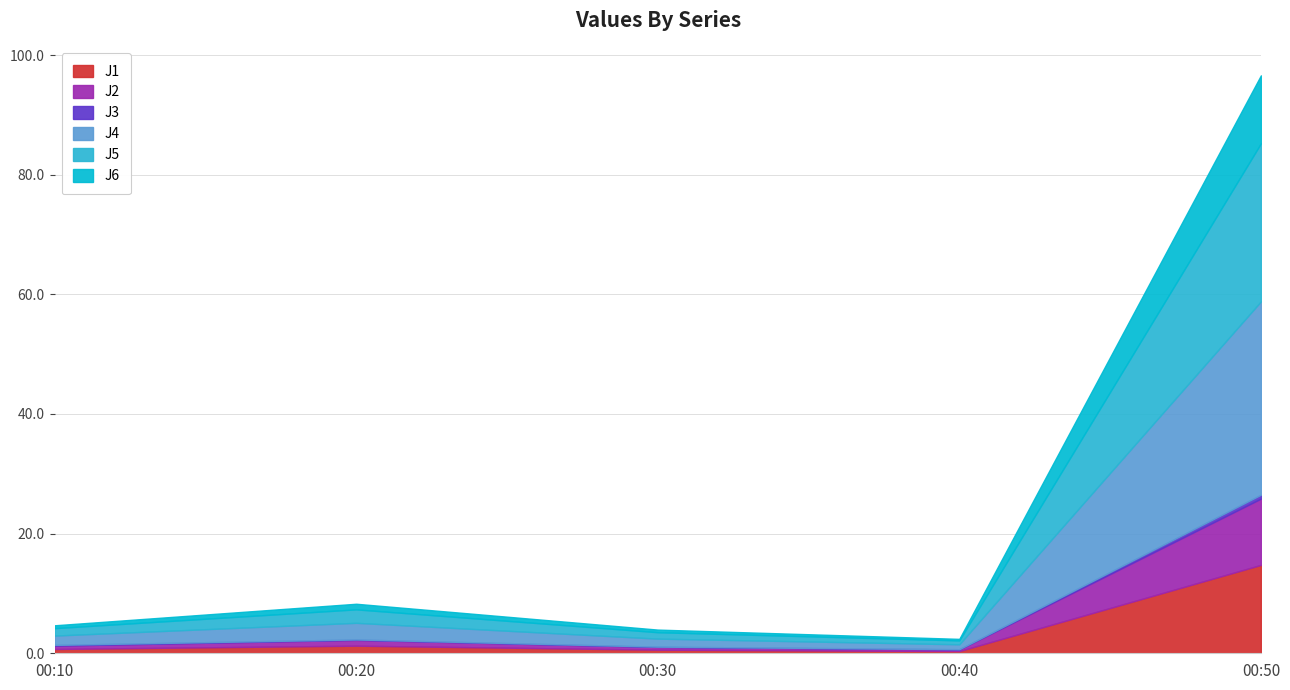

Is the value of J3 at 00:30 greater than the value of J1 at 00:10?

No